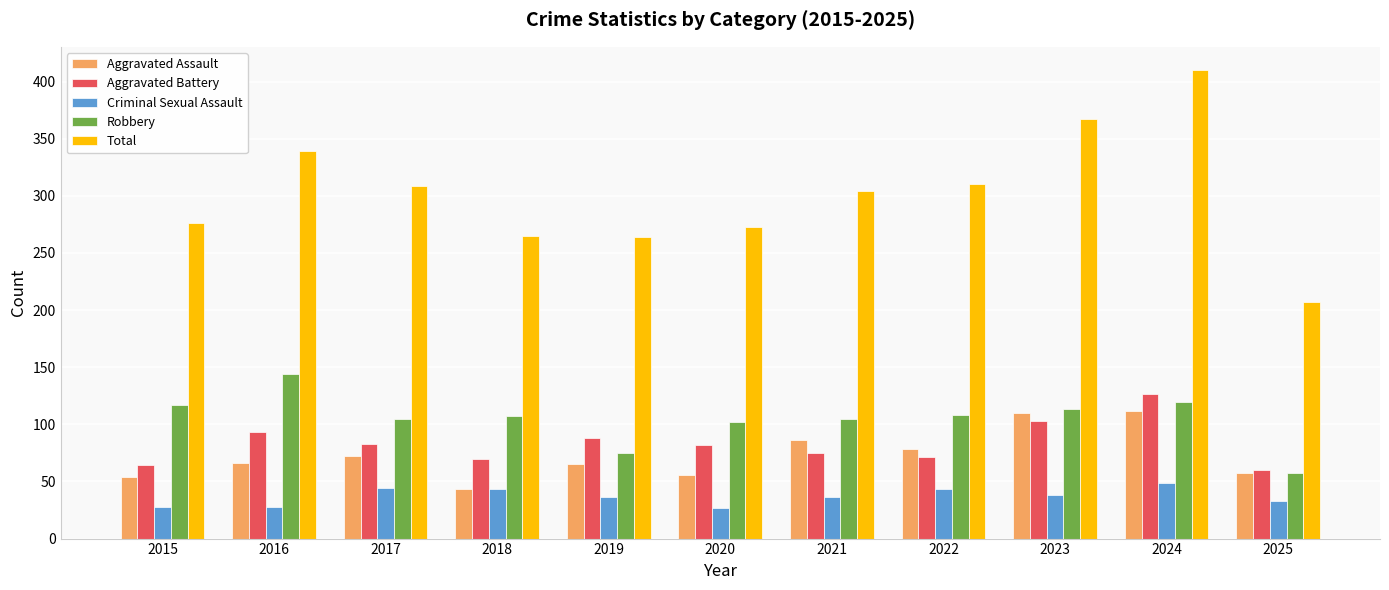

What is the difference between the maximum and minimum values in the Criminal Sexual Assault series?

22